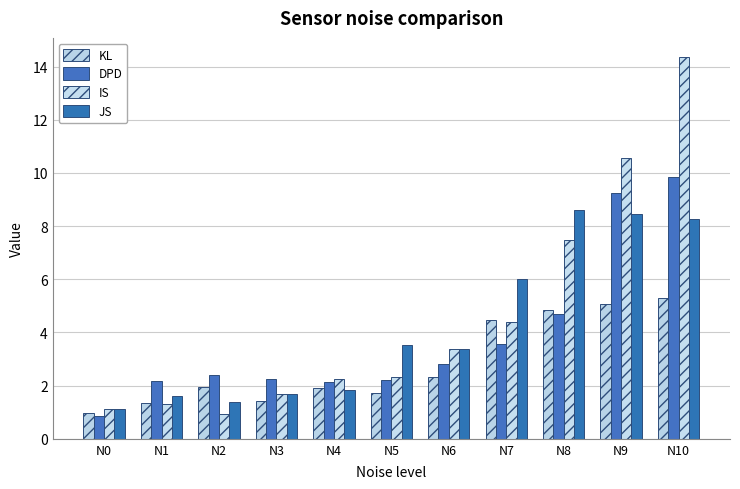

How many data points in IS are above 2?

7